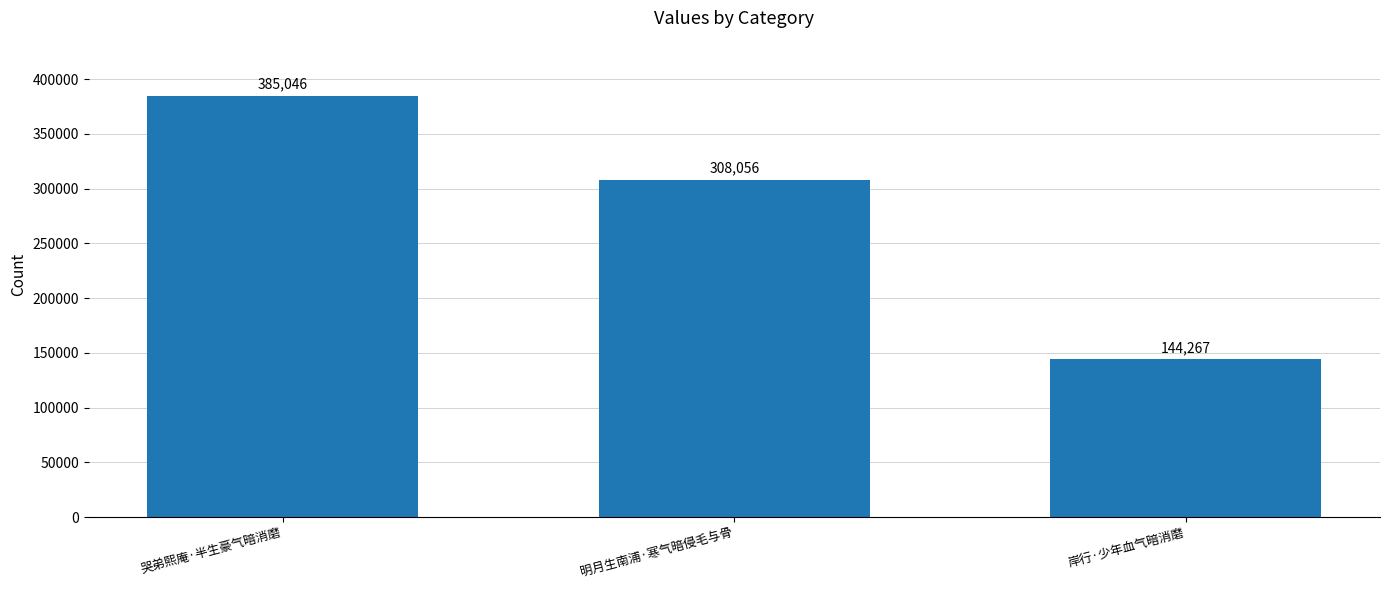

What is the sum of all values?

837369